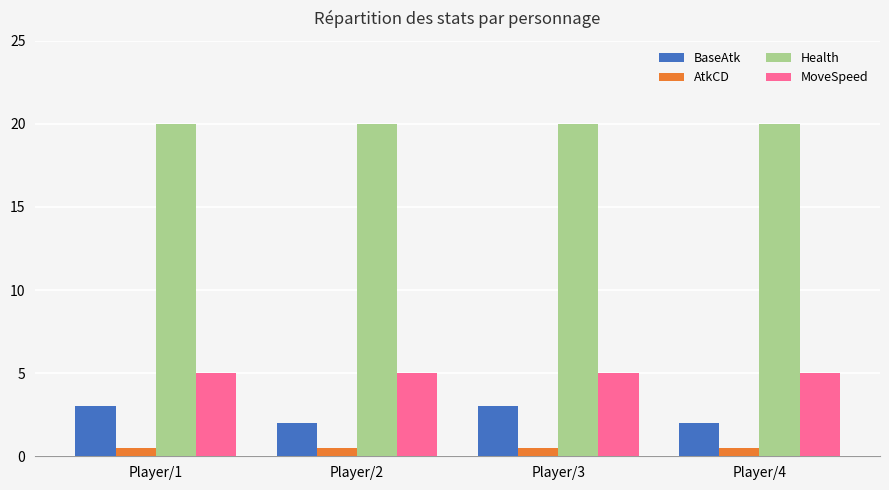

What is the average value of the Health series?

20.0